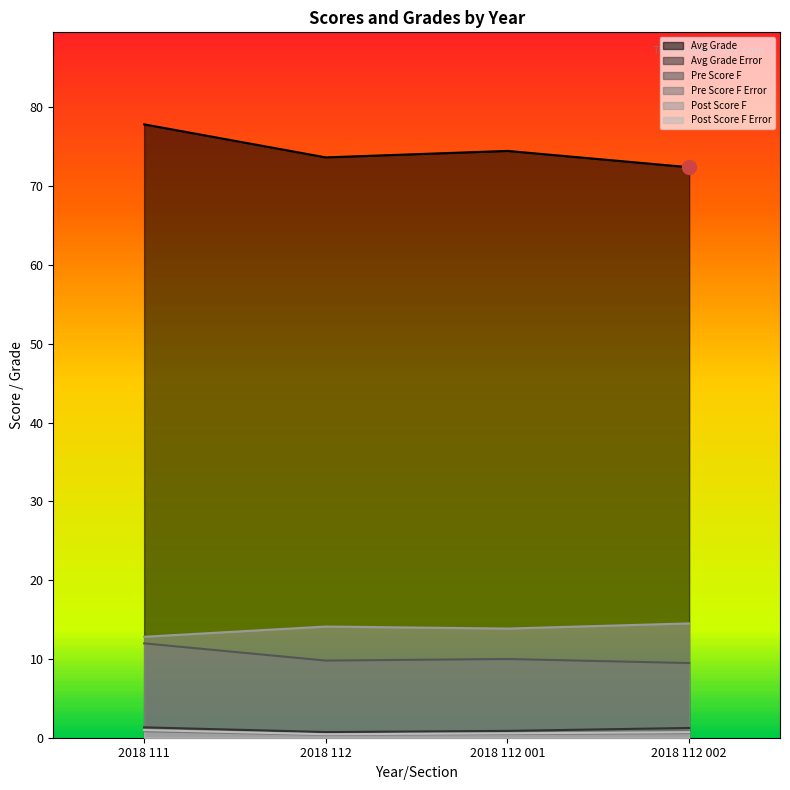

At which category does Pre Score F reach its first local valley?

2018 112